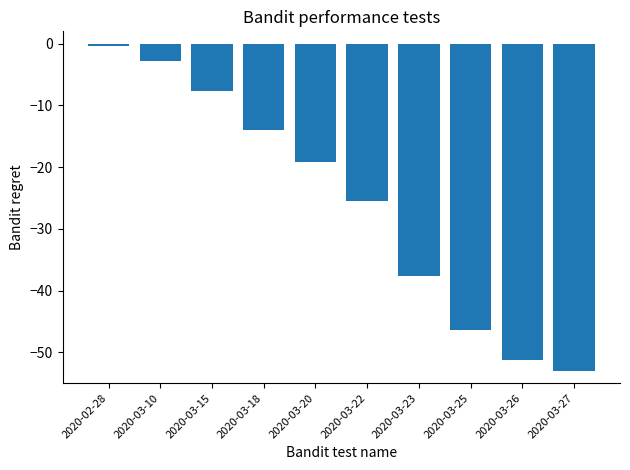

What is the change in value from 2020-03-23 to 2020-03-25?

-8.7